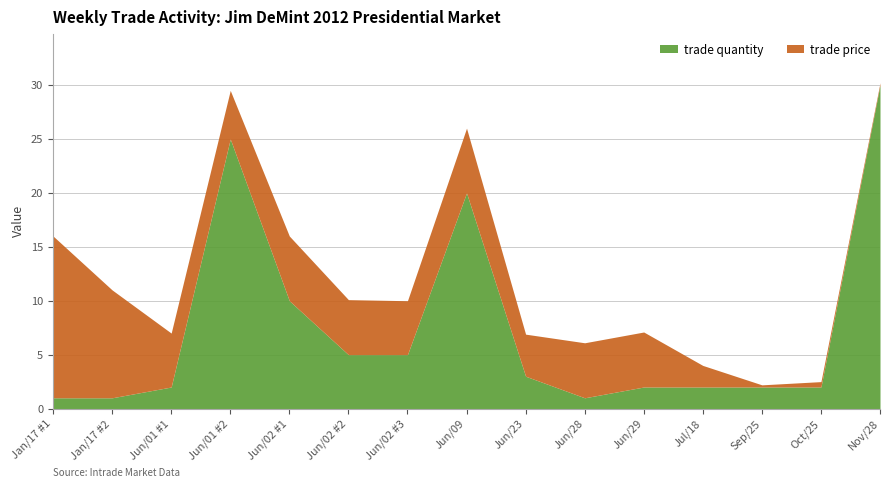

Where do trade price and trade quantity first cross each other?

Jun/01 #1 and Jun/01 #2